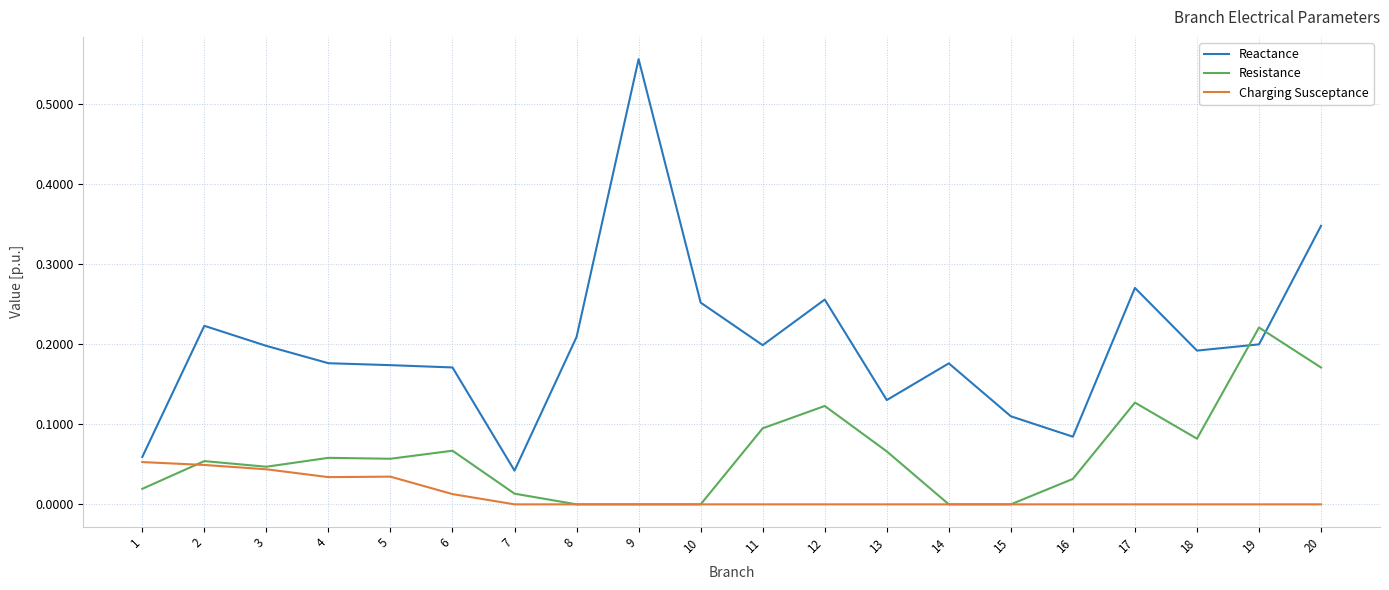

At how many categories does at least one series exceed 0?

20